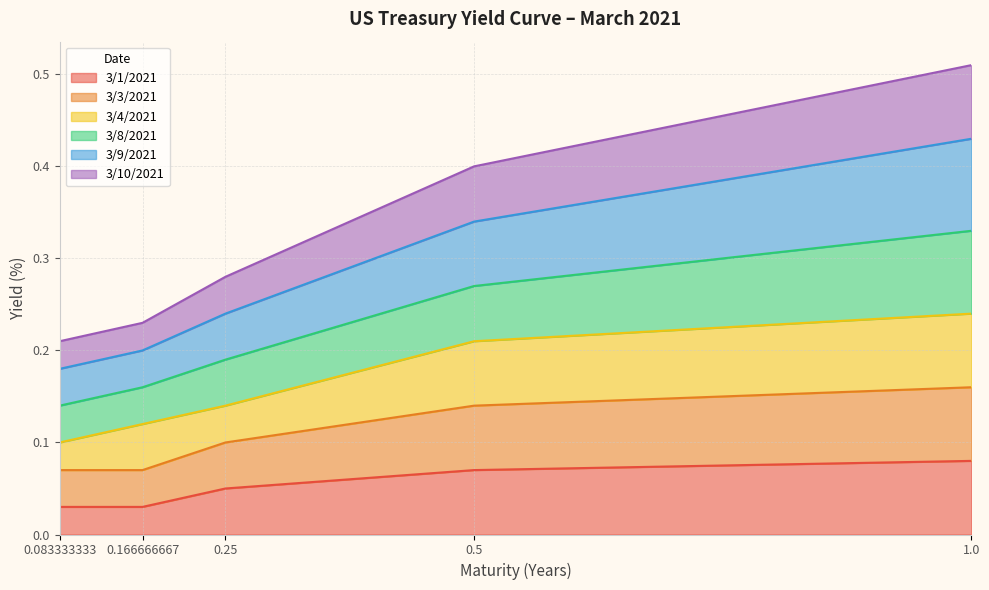

At which category is the sum across all series the highest?

1.0